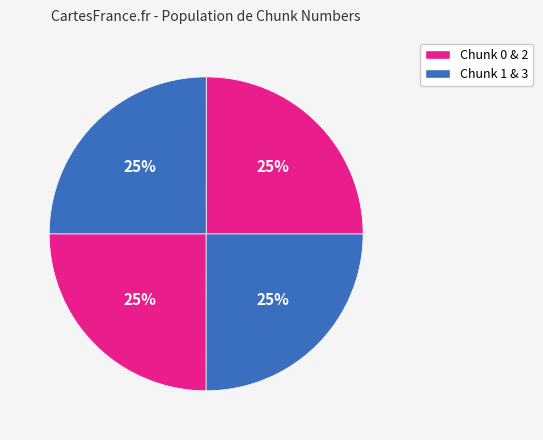

Count the number of slices in the pie.

4